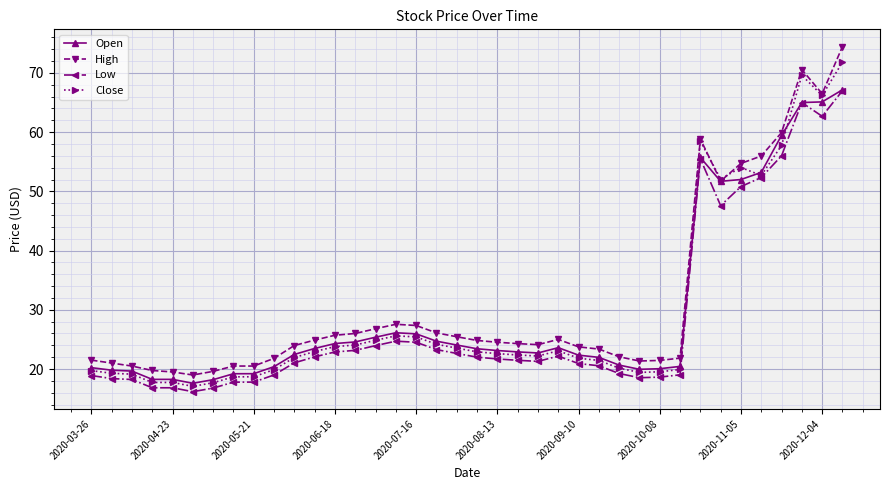

Does the chart display data point markers on the line(s)?

Yes